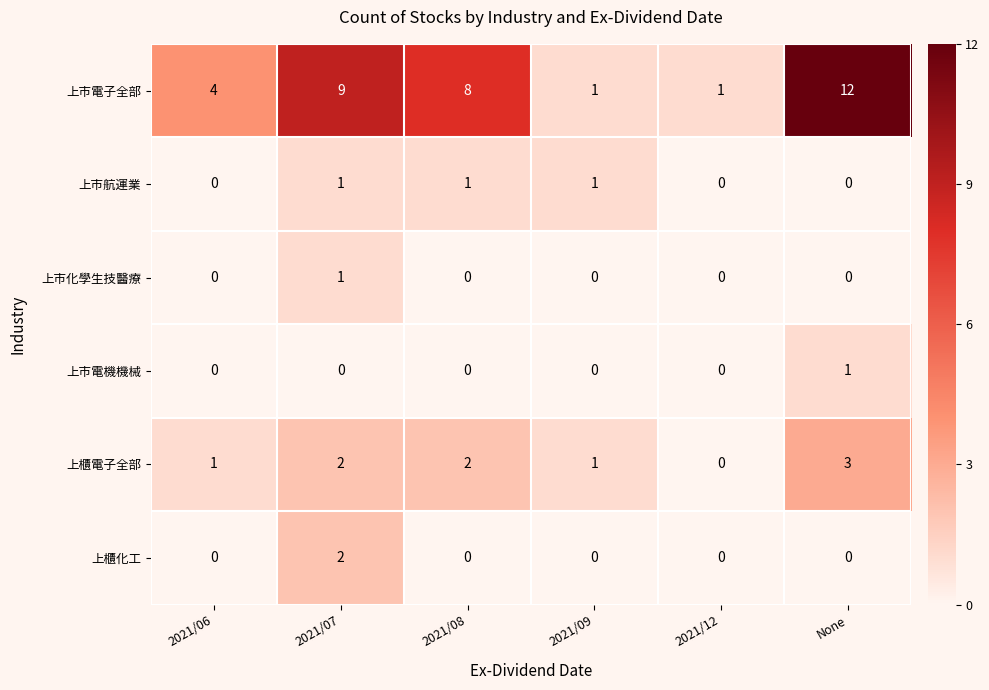

Which label corresponds to the largest value in the chart?

None